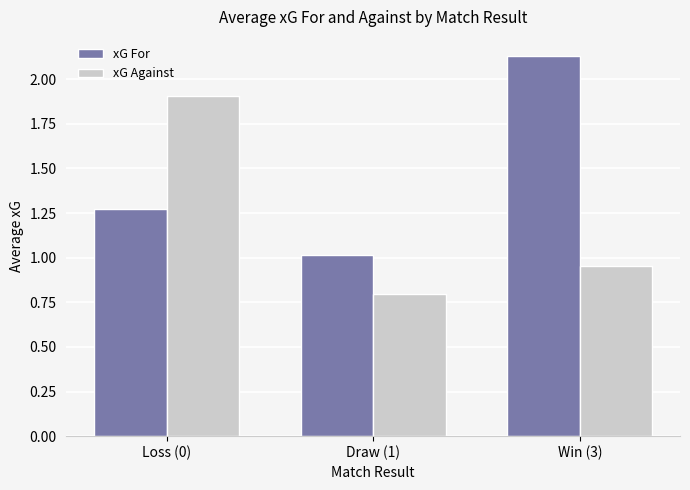

Which series has the largest total across all categories?

xG For